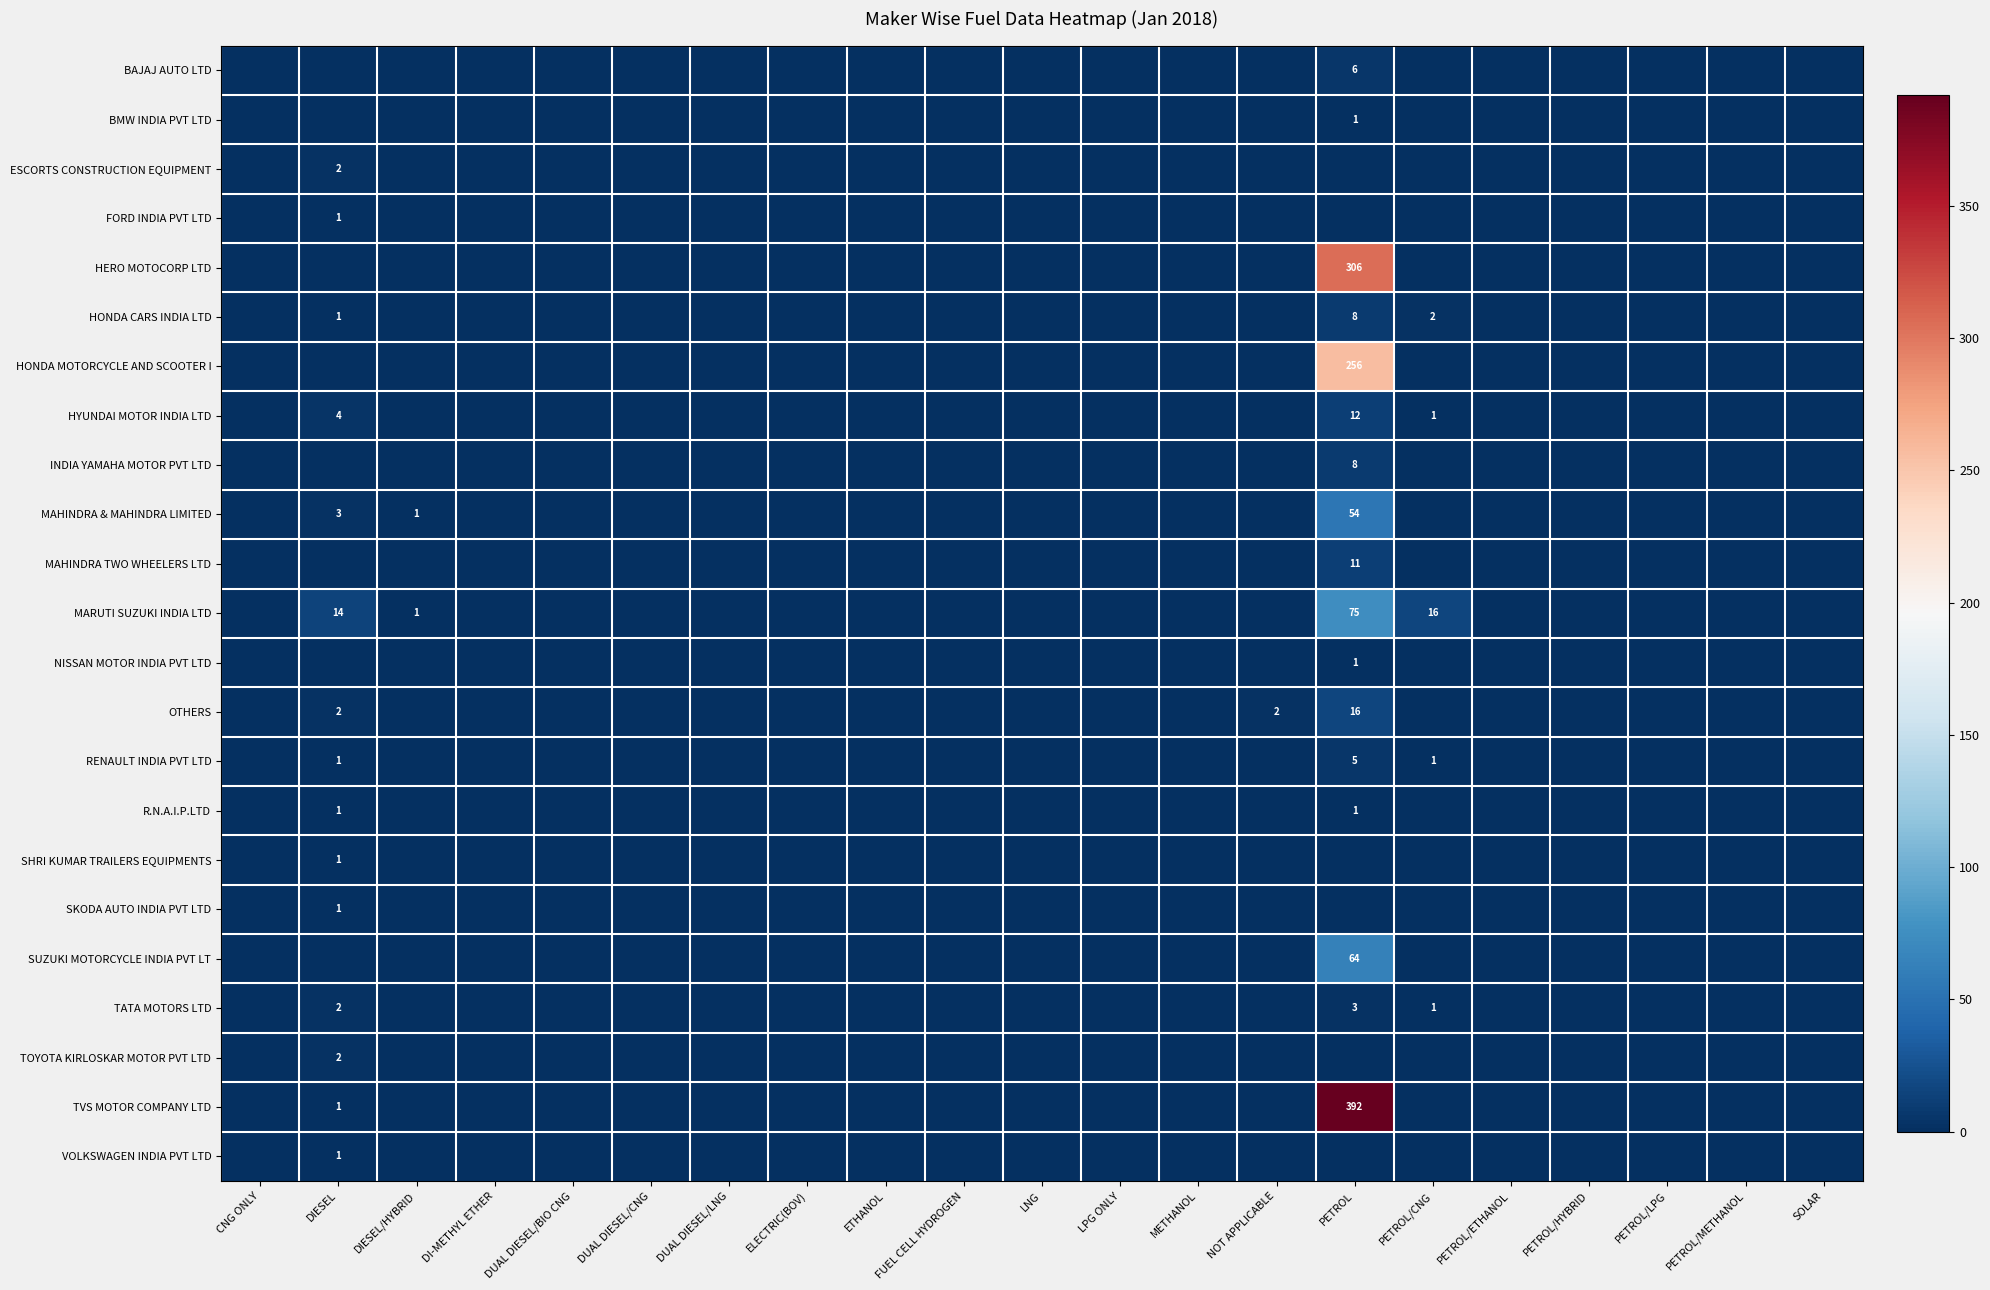

Which series has the largest total across all categories?

TVS MOTOR COMPANY LTD